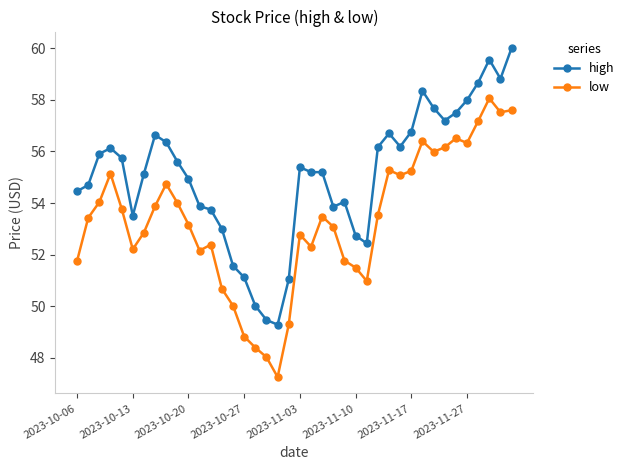

What is the minimum value for low?

47.3